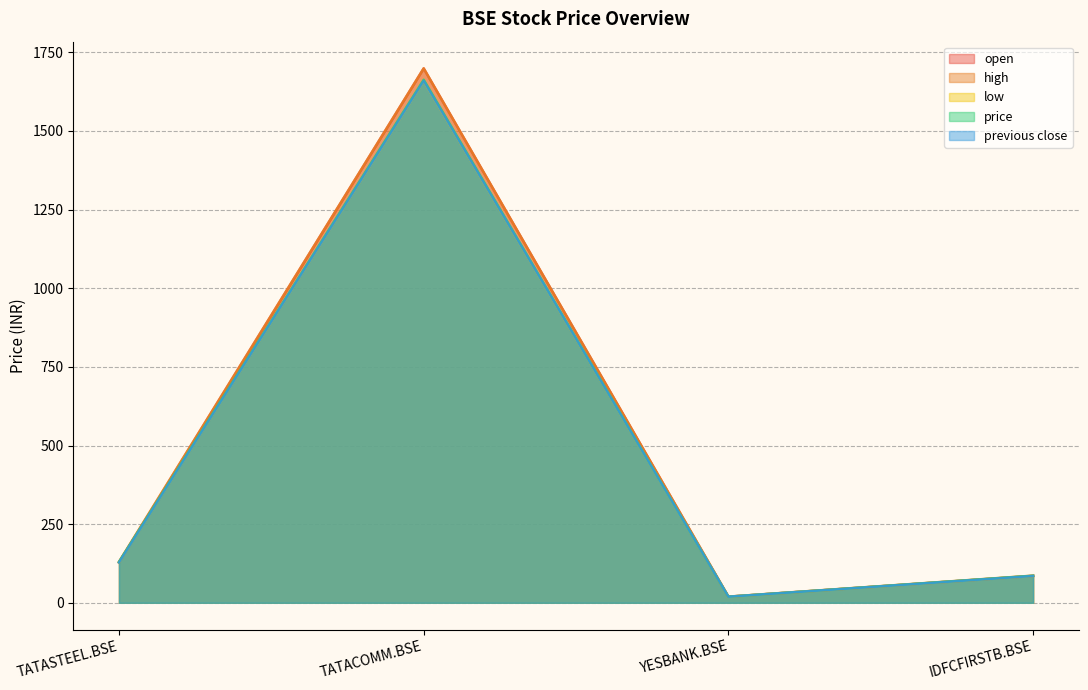

What are all the series names shown in the legend?

open, high, low, price, previous close